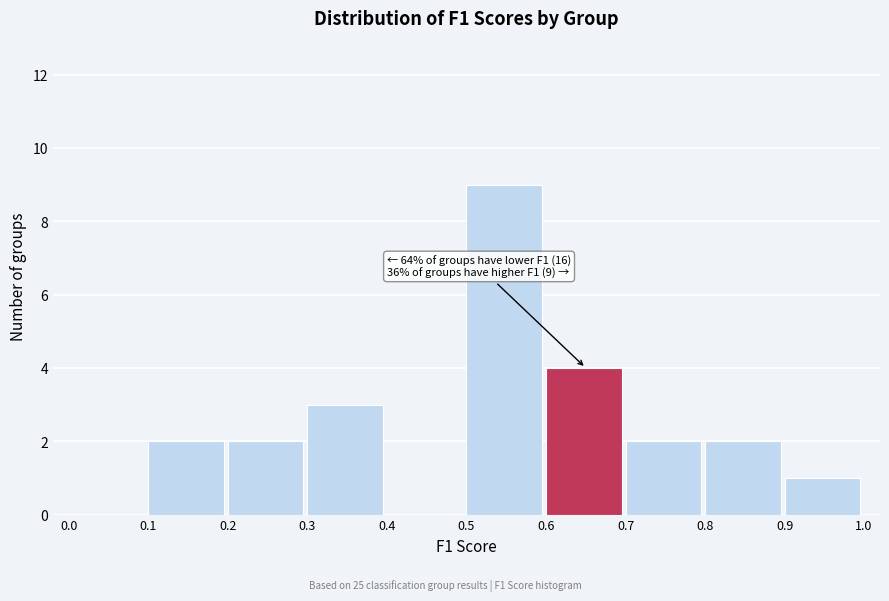

Which range on the x-axis has the tallest bar?

0.5 to 0.6